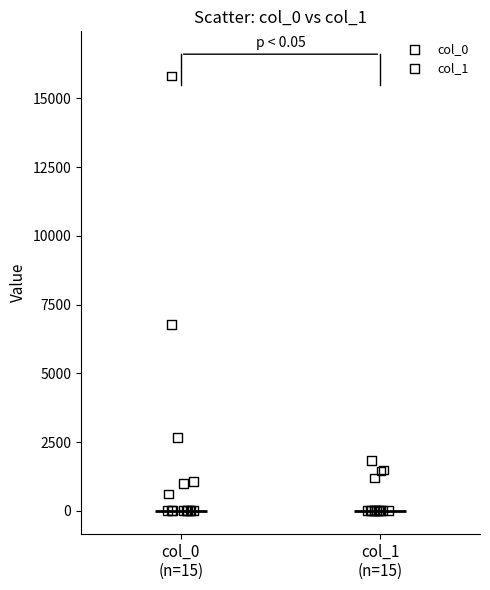

Which series has the largest Y range (max minus min)?

col_0